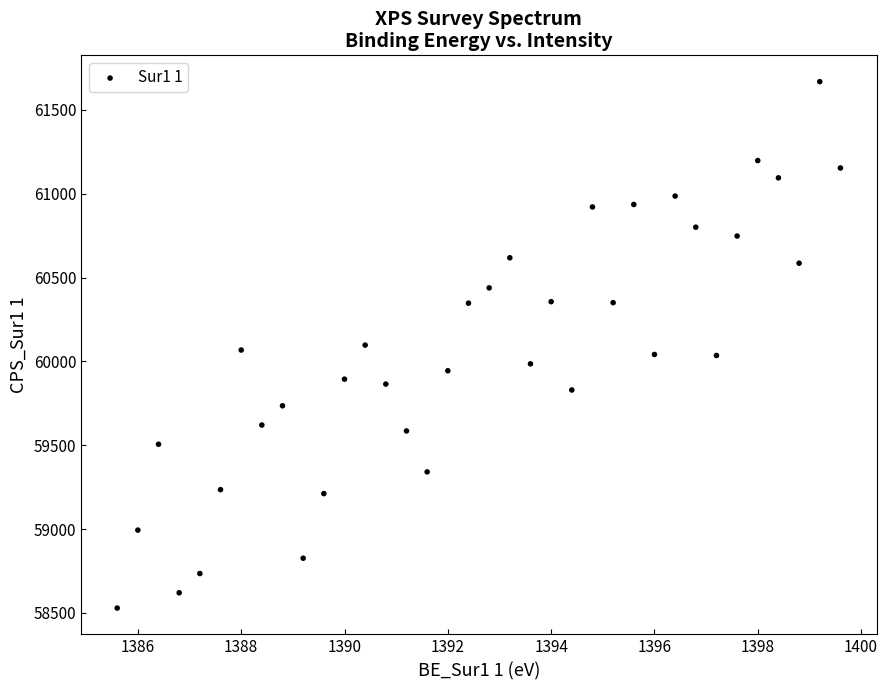

What is the range of X values (max minus min)?

14.0